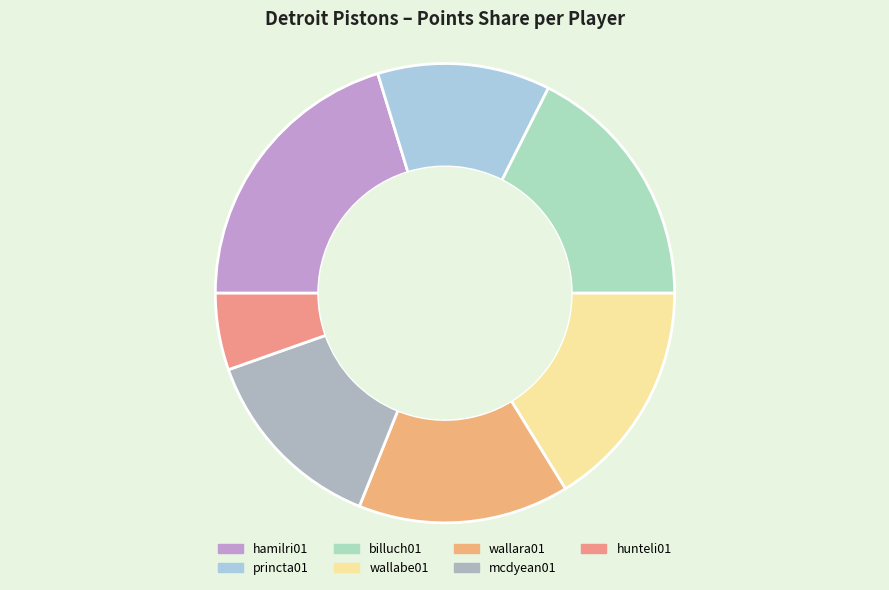

Which has a higher value, wallabe01 or wallara01?

wallabe01